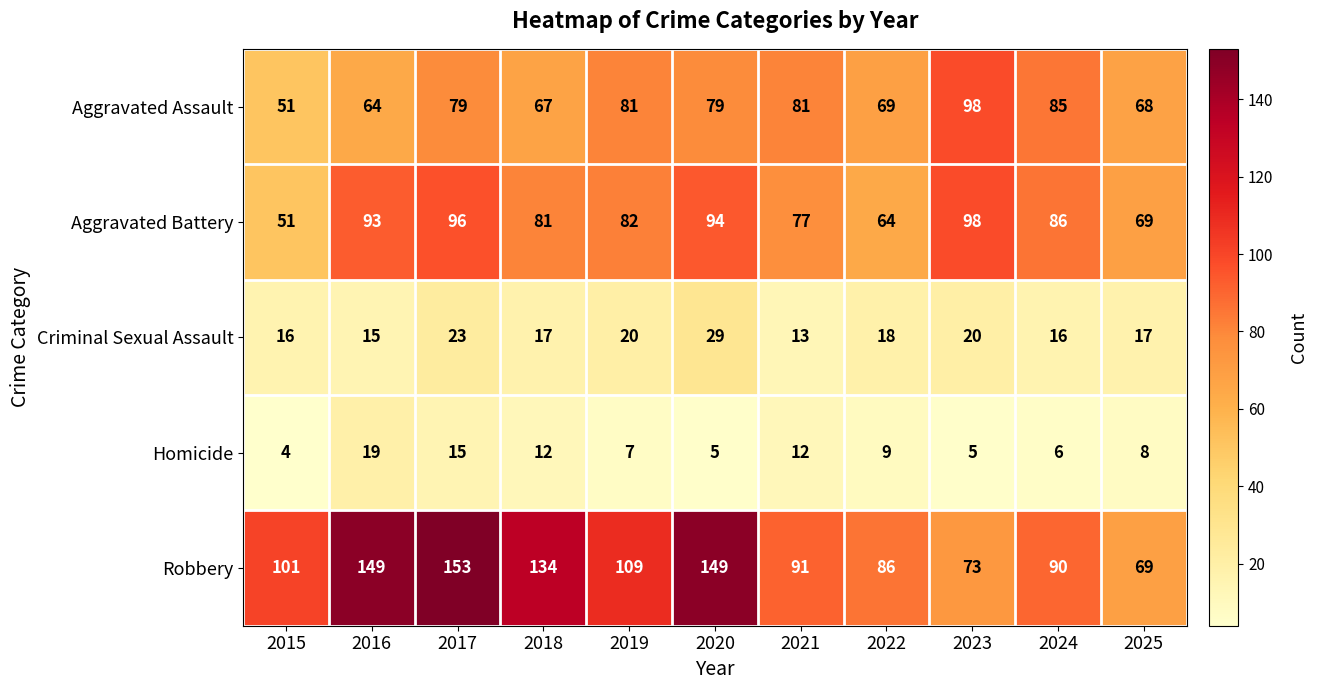

What is the total value across all series at 2019?

299